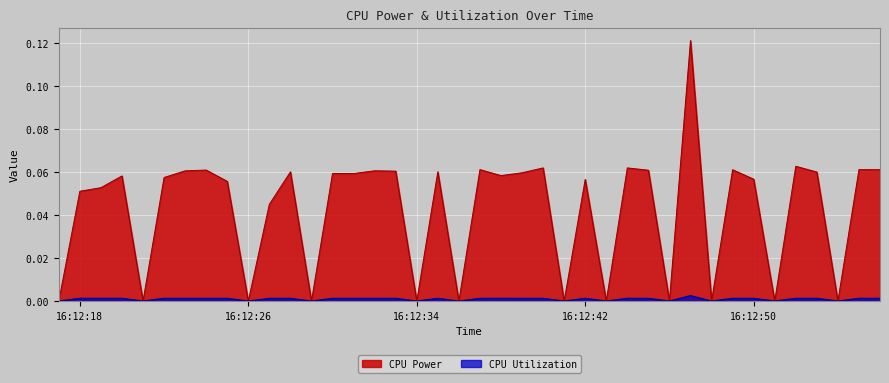

What is the spread (max minus min) of values at 2025-03-26 16:12:22?

0.1